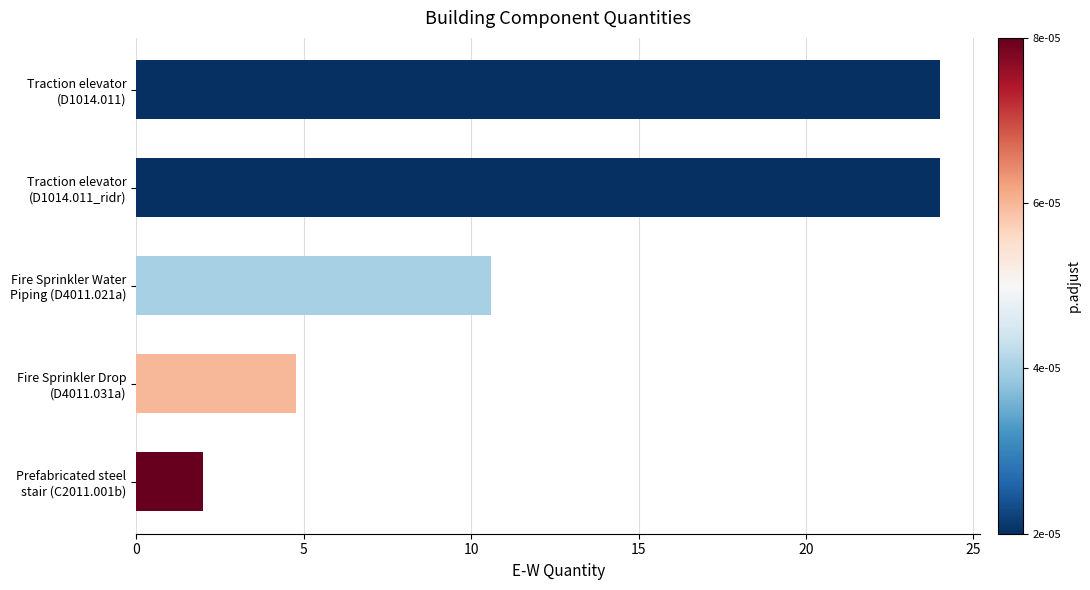

What is the difference between the maximum and minimum values?

22.0